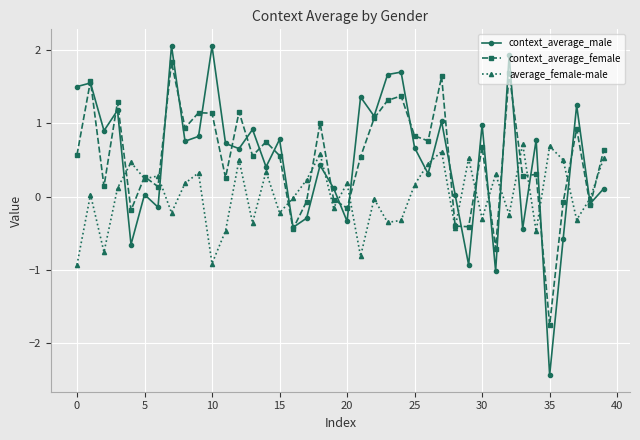

Does the chart have visible grid lines?

Yes